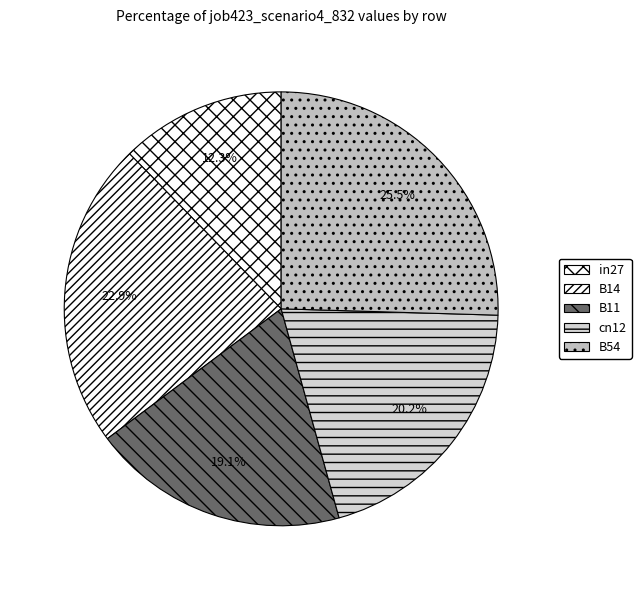

True or false: B11 accounts for 19% of the total.

True